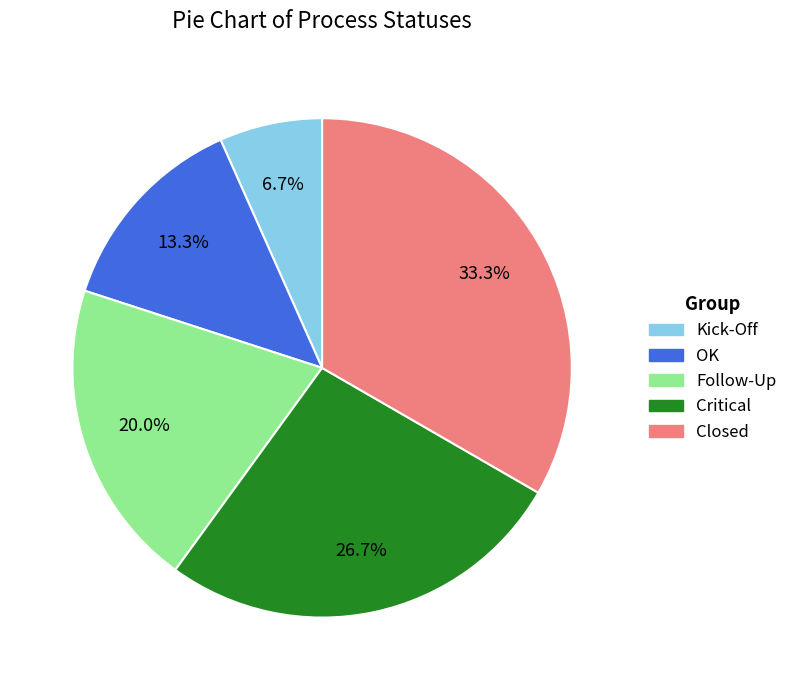

Count the number of slices in the pie.

5